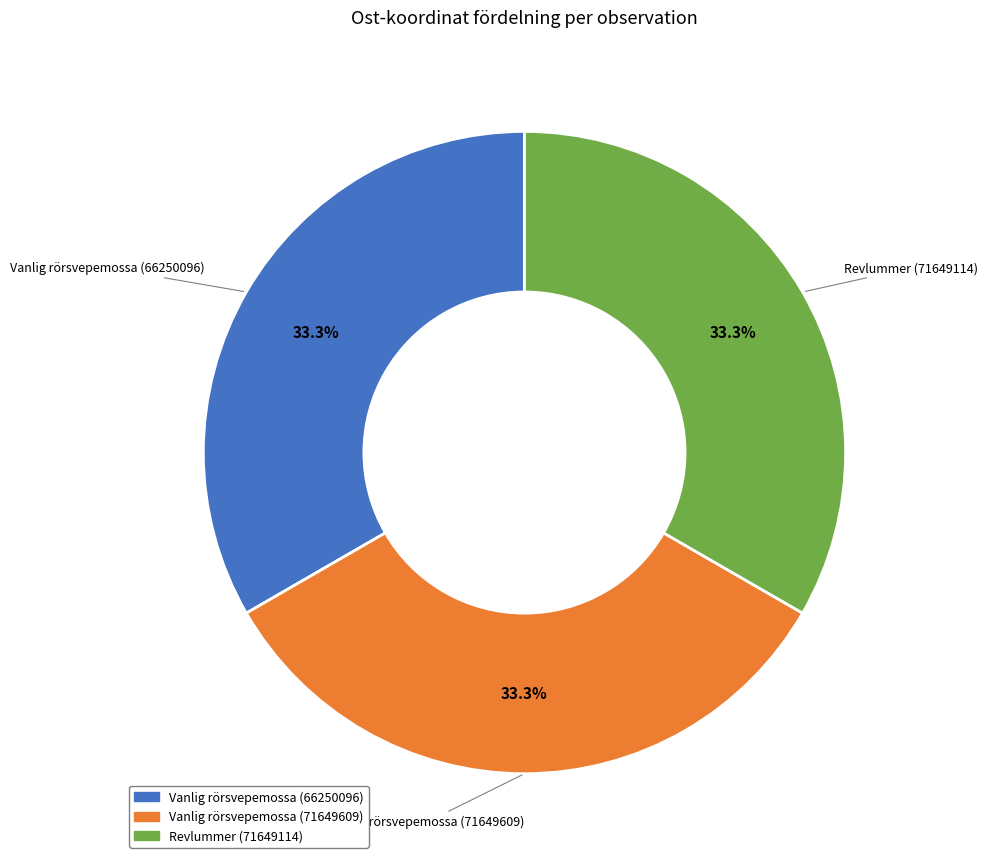

What percentage do Vanlig rörsvepemossa (71649609) and Vanlig rörsvepemossa (66250096) together represent?

66.7%